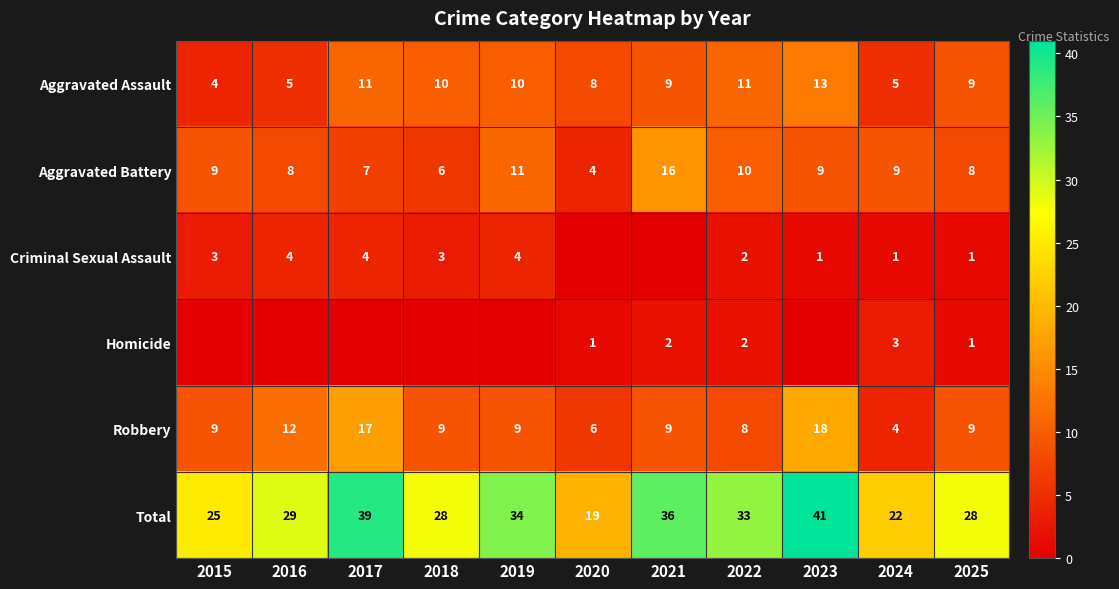

What is the sum of the Total values at 2023 and 2020?

60